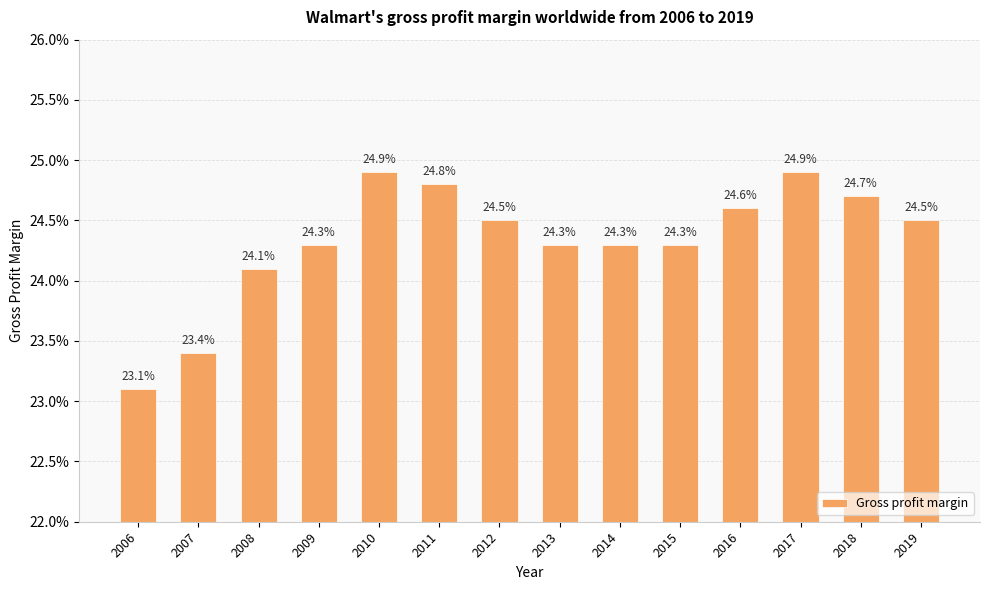

Are the bars horizontal?

No